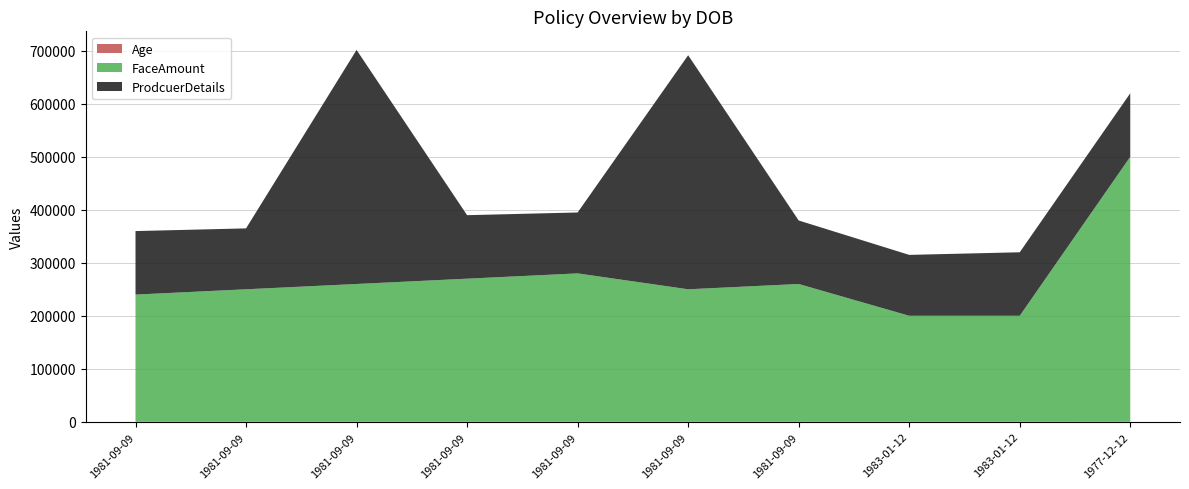

Reading left to right, what are all the values shown in this chart?

FaceAmount: 240000	250000	260000	270000	280000	250000	260000	200000	200000	500000
ProdcuerDetails: 119818	114901	441584	119818	114901	441584	119818	114901	119818	119818
Age: 41	41	41	41	41	41	41	40	40	54